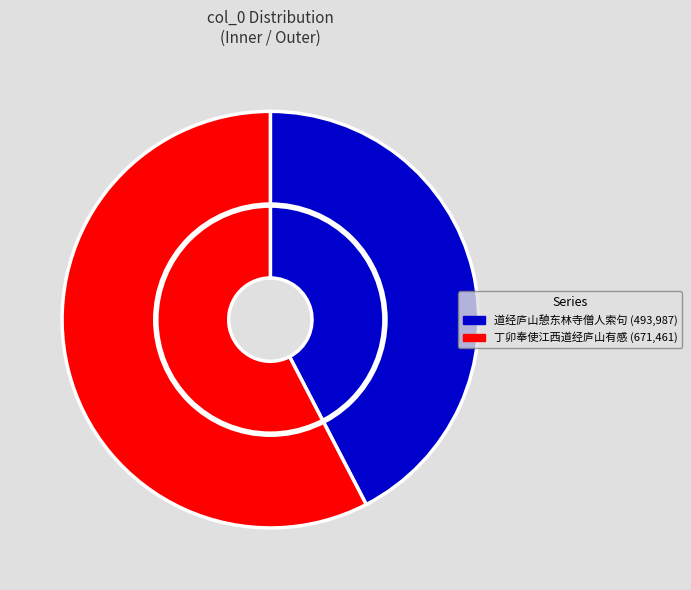

Is there any slice that represents more than half of the pie?

Yes